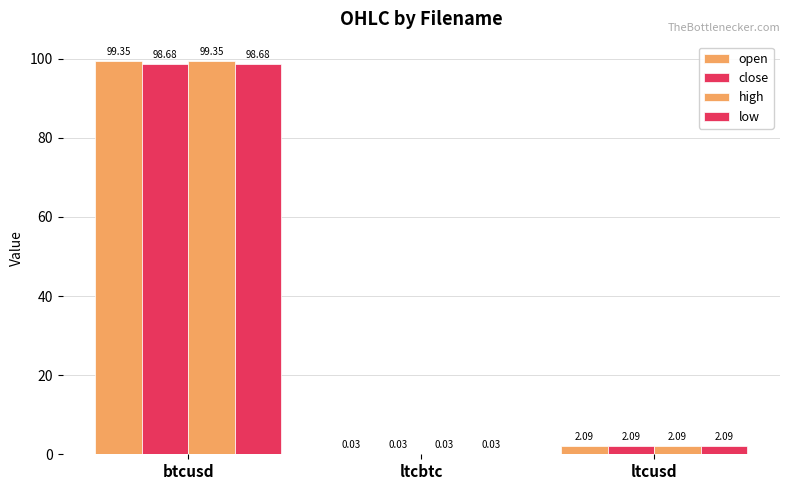

Are the bars grouped side by side (vs. stacked)?

Yes